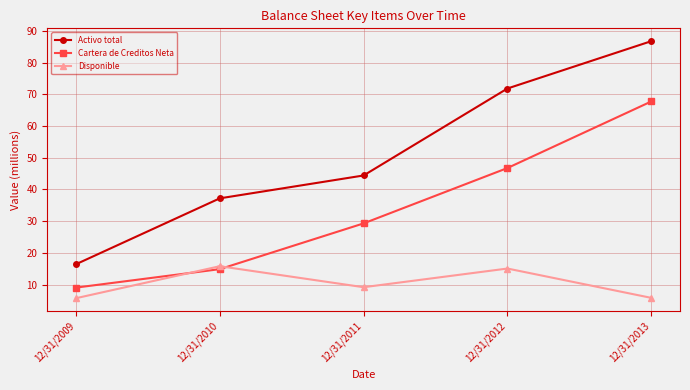

Where is Activo total nearest to the value 51?

12/31/2011